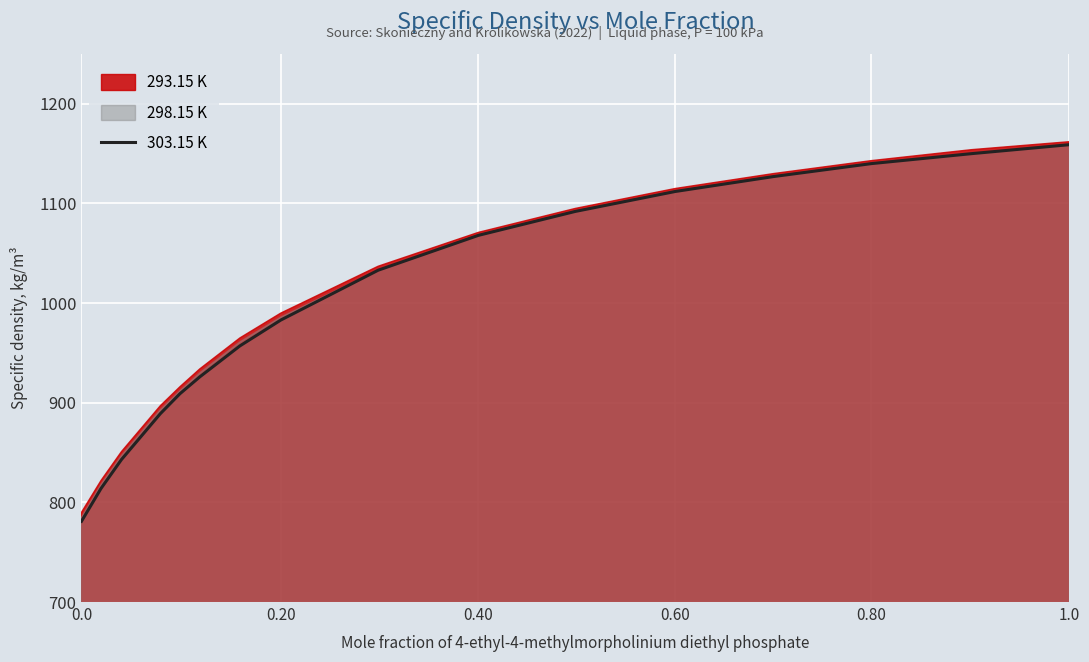

The 303.15 K series shows 1202 at 0.0. True or false?

False